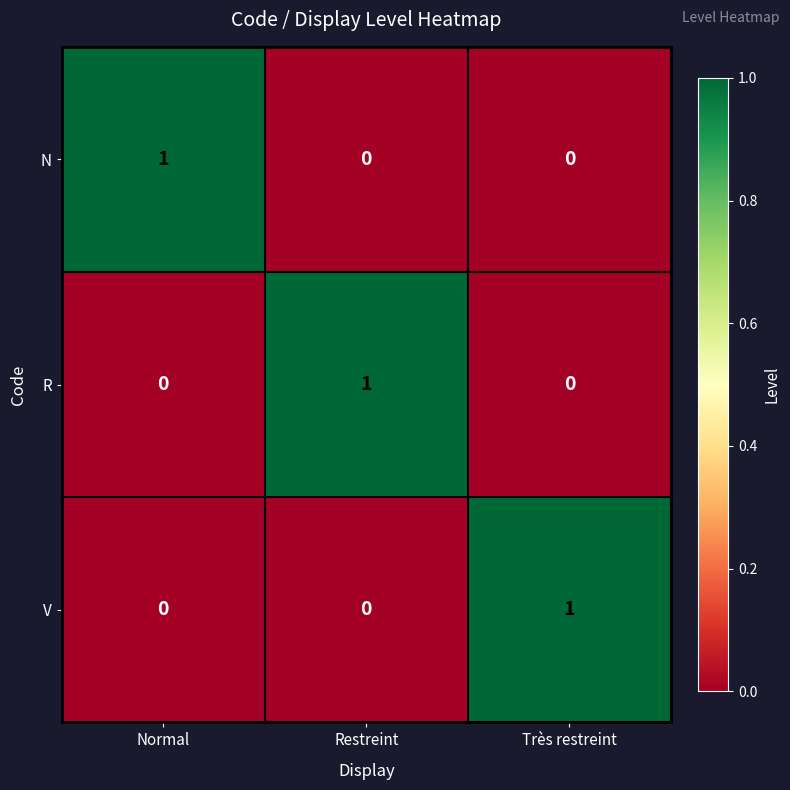

What is the spread (max minus min) of values at Très restreint?

1